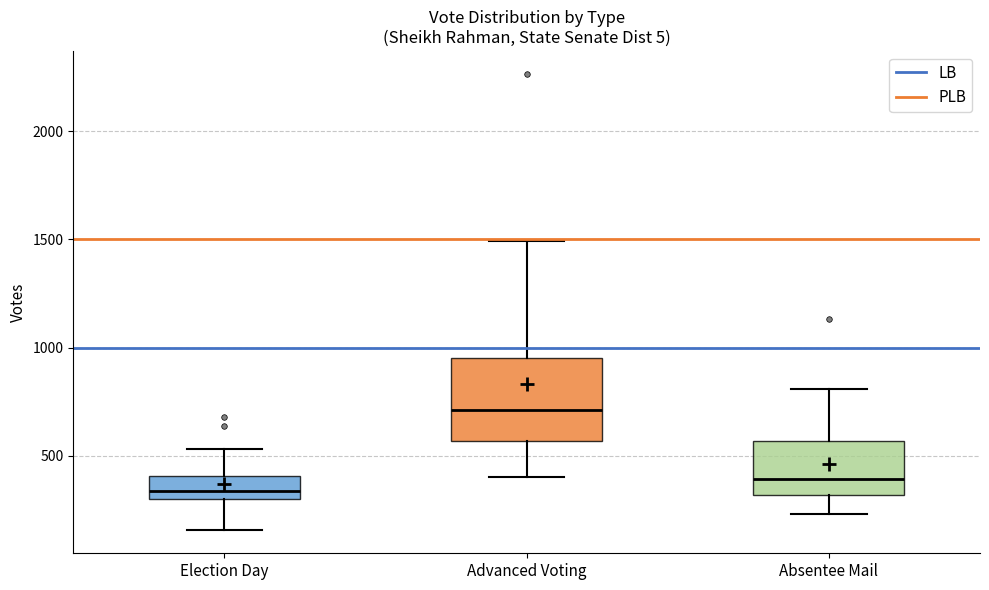

Where does the median line of the box for Election Day sit on the y-axis? The values are not printed on the chart, so give them approximately, as read against the axis.

350